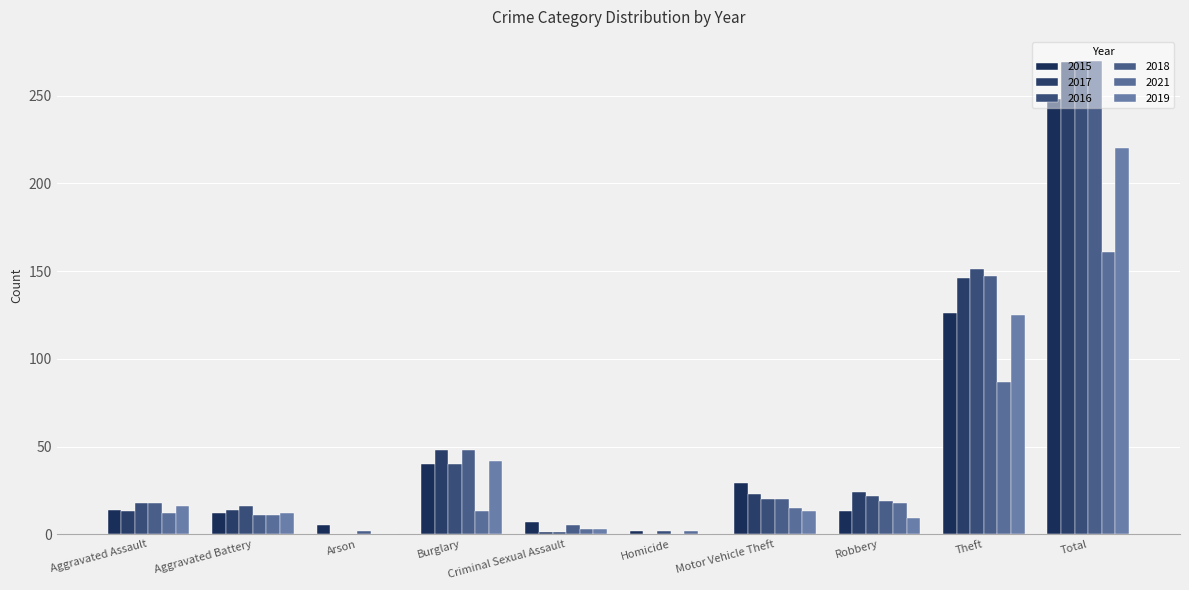

What are all the series names shown in the legend?

2015, 2017, 2016, 2018, 2021, 2019